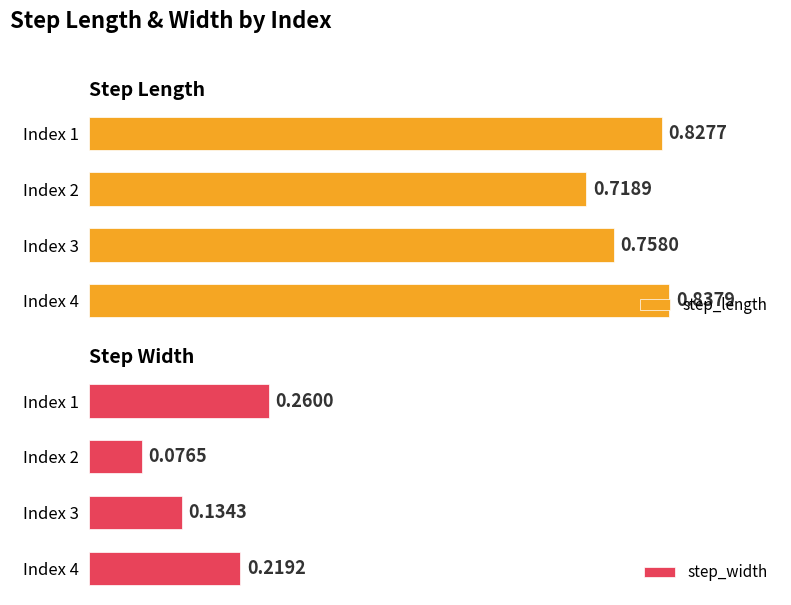

What is the lowest value of the step_length series?

0.7